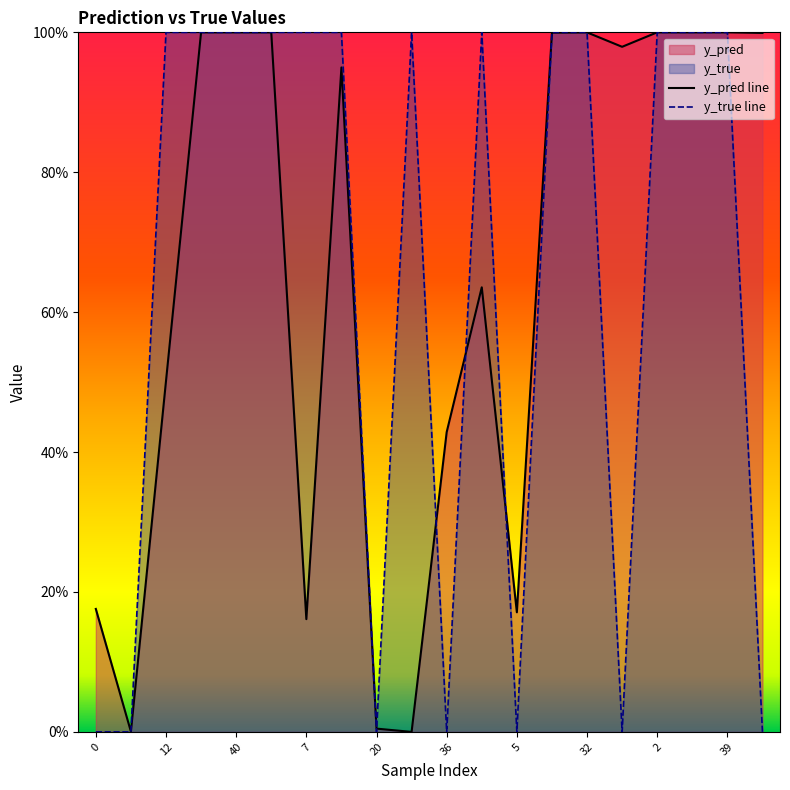

At which category is the sum across all series the highest?

50